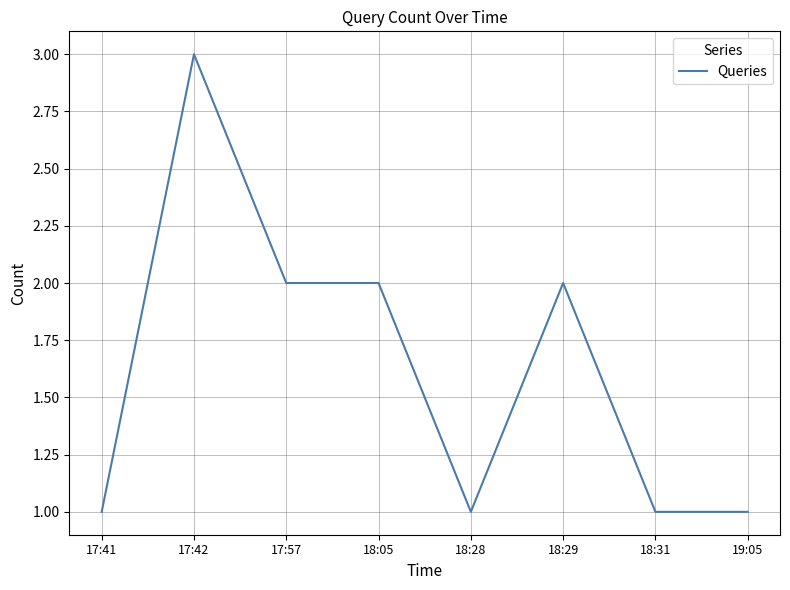

Is this an area chart (filled region under the line)?

No